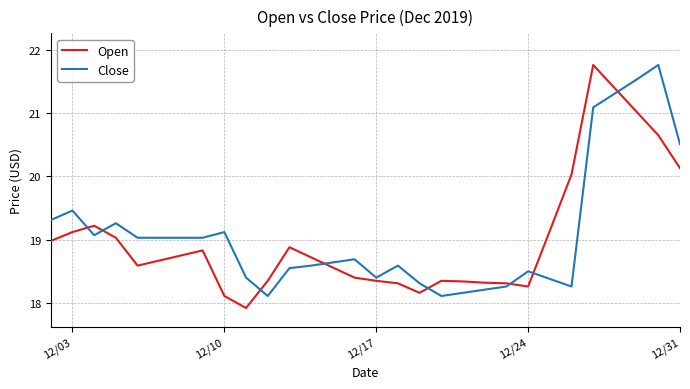

True or false: Close and Open cross at least once.

True